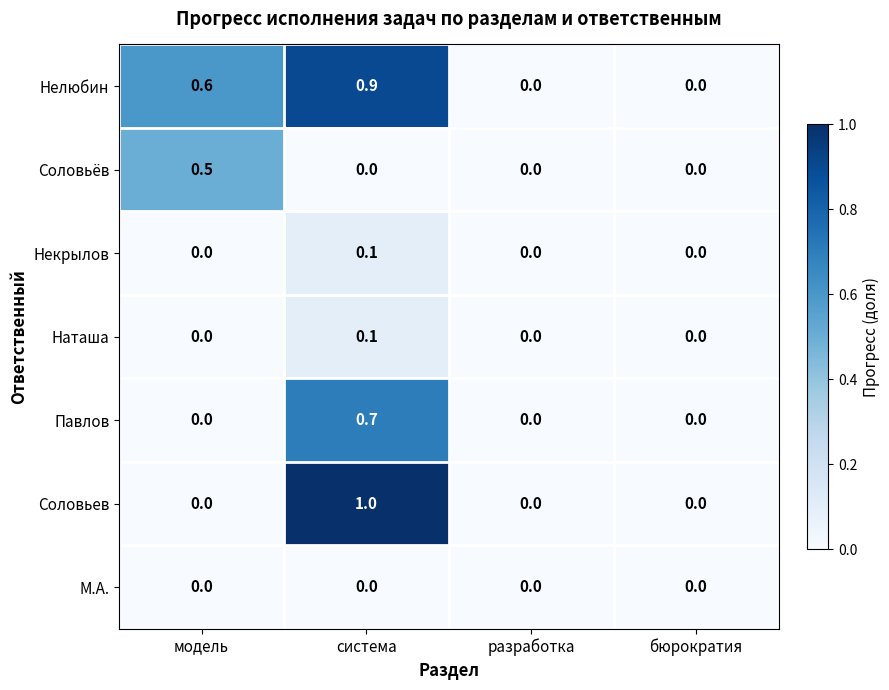

What is the difference between the maximum and second lowest values in the Нелюбин series?

0.9